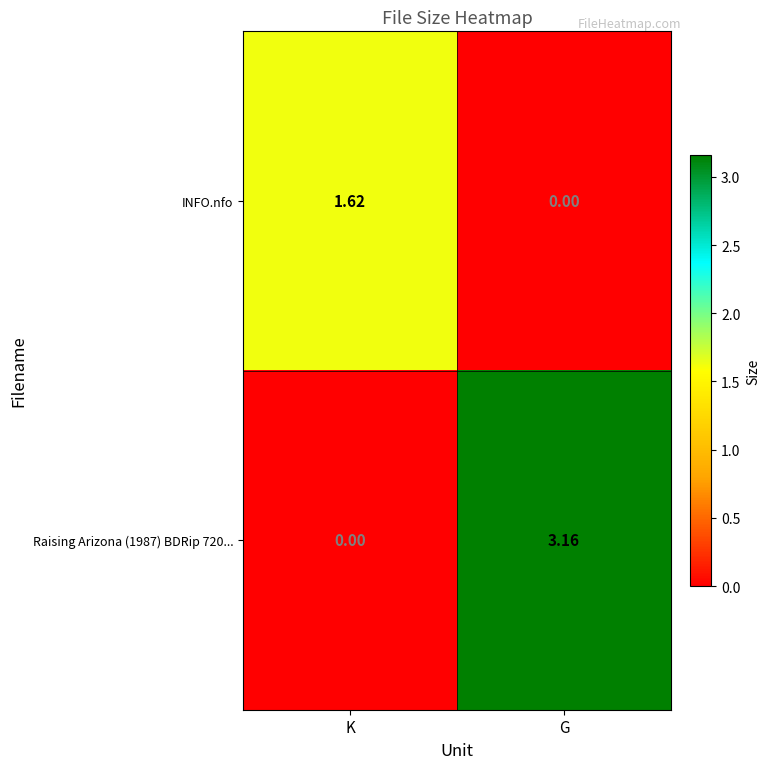

Which label corresponds to the largest value in the chart?

G